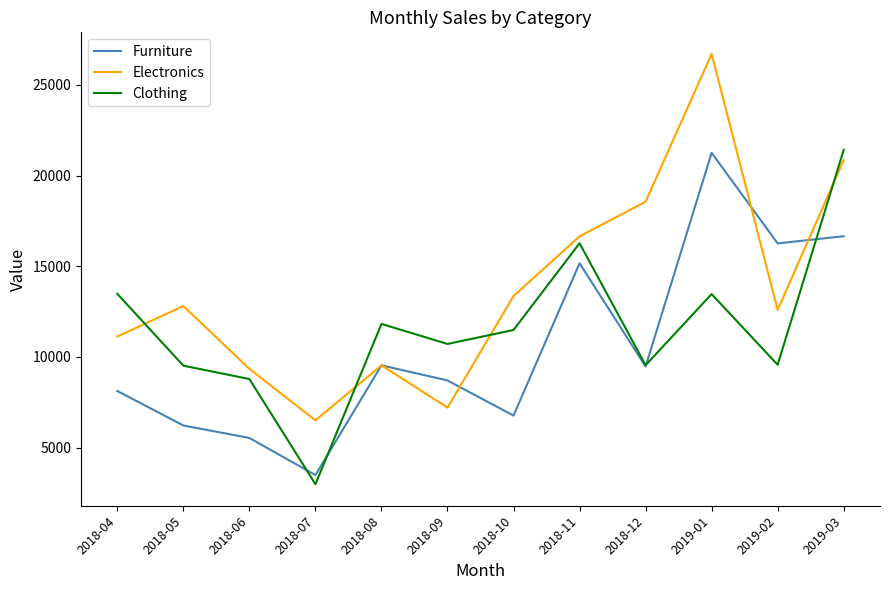

What is the difference between the Electronics values at 2019-02 and 2018-08?

3054